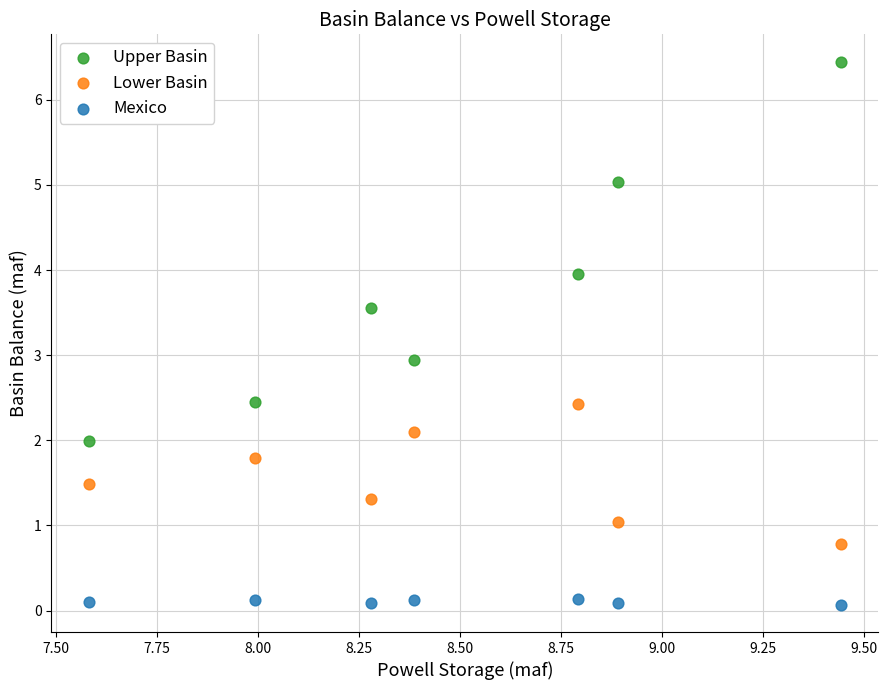

What are all the series names shown in the legend?

Upper Basin, Lower Basin, Mexico